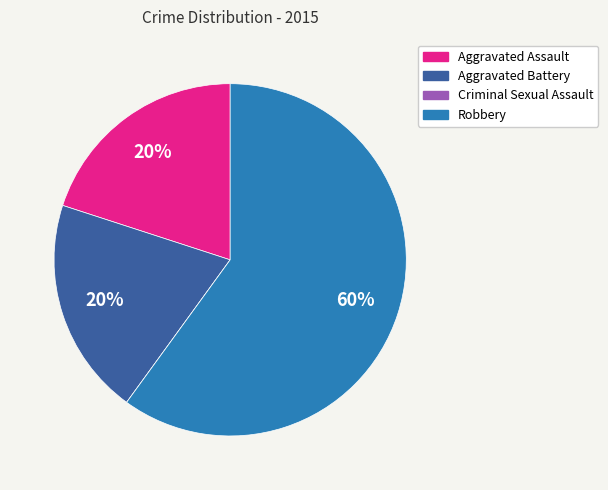

To the nearest percent, what is the difference between the largest and smallest slice percentages?

60%